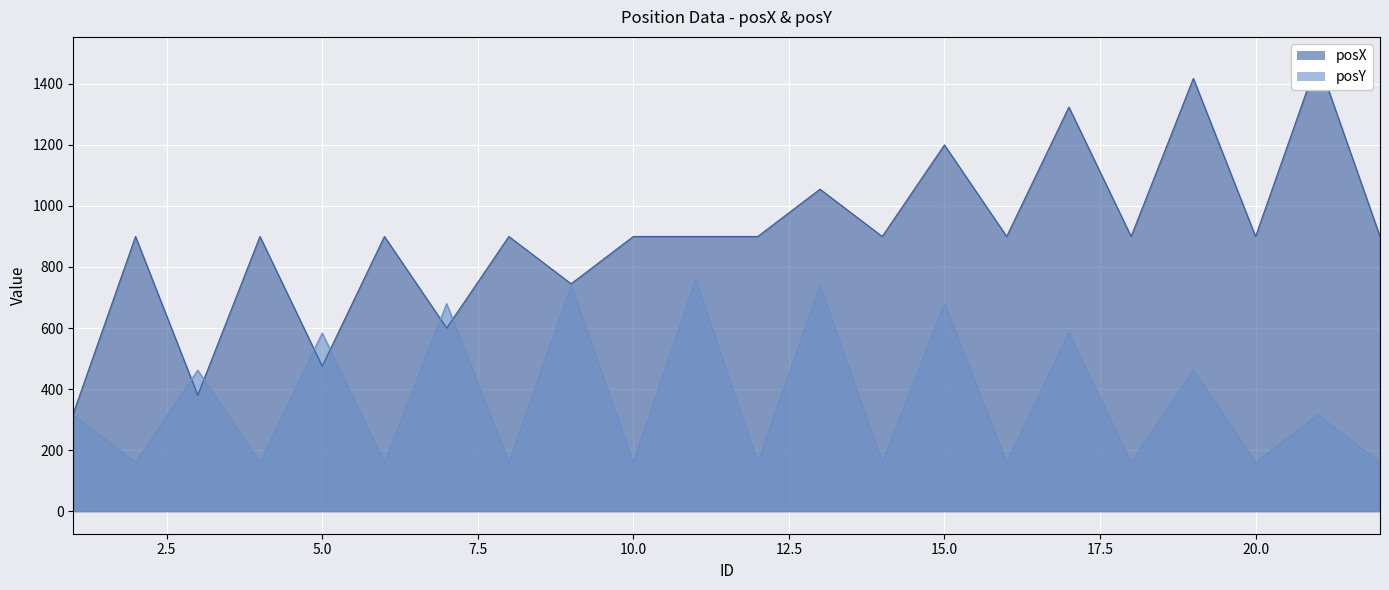

Which has a higher value, 9 or 6?

6